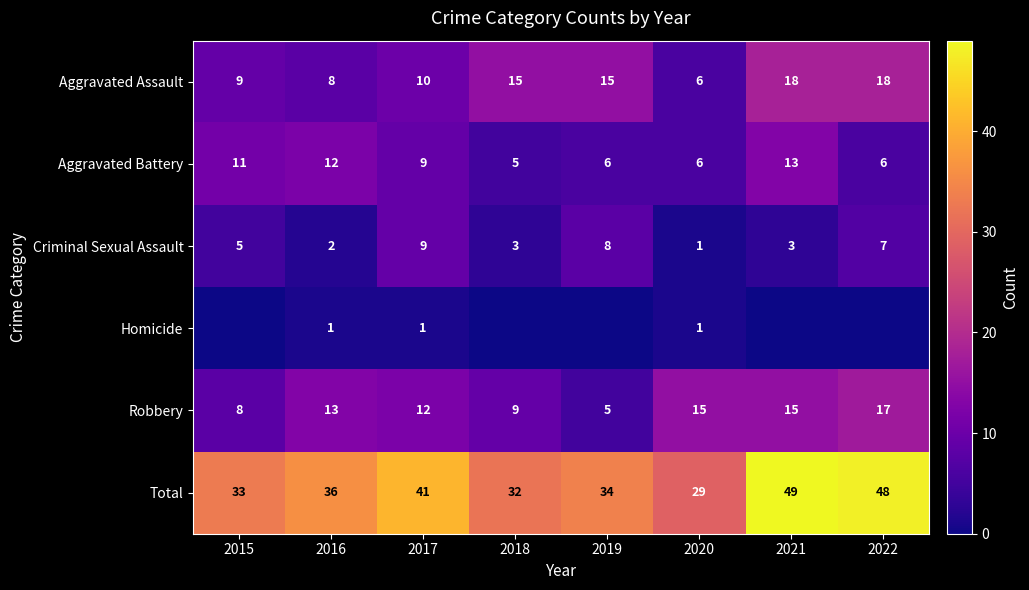

What is the average value of the Total series?

38